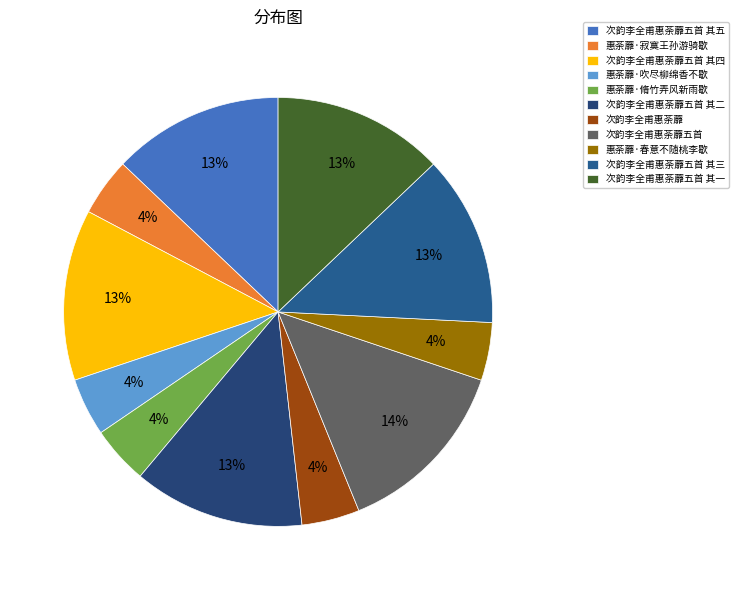

Do 惠荼蘼·春意不随桃李歇 and 次韵李全甫惠荼蘼五首 together represent more than half of the pie?

No